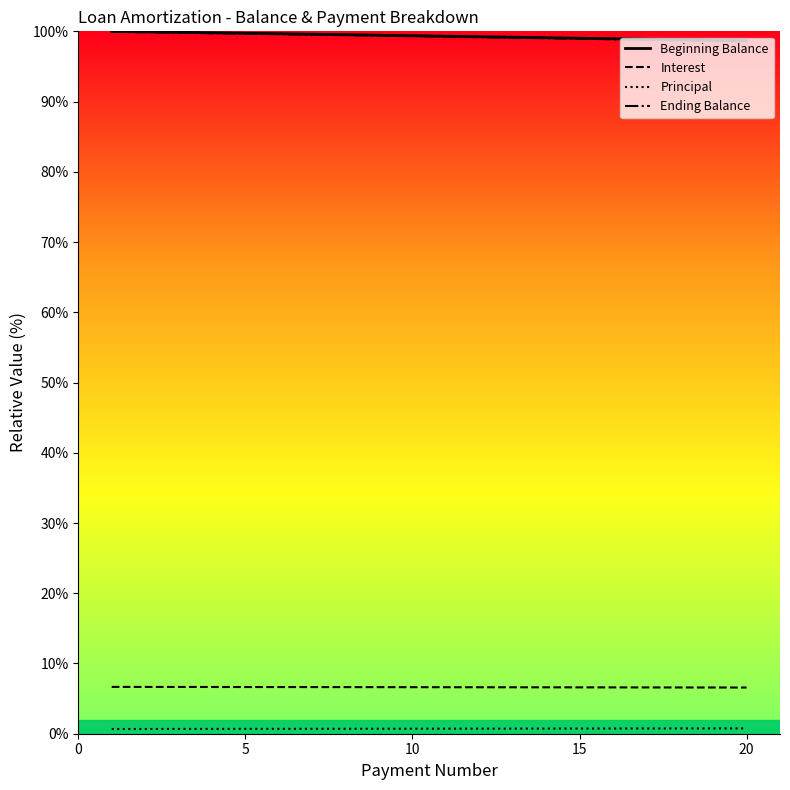

What is the minimum value shown in the chart?

0.7